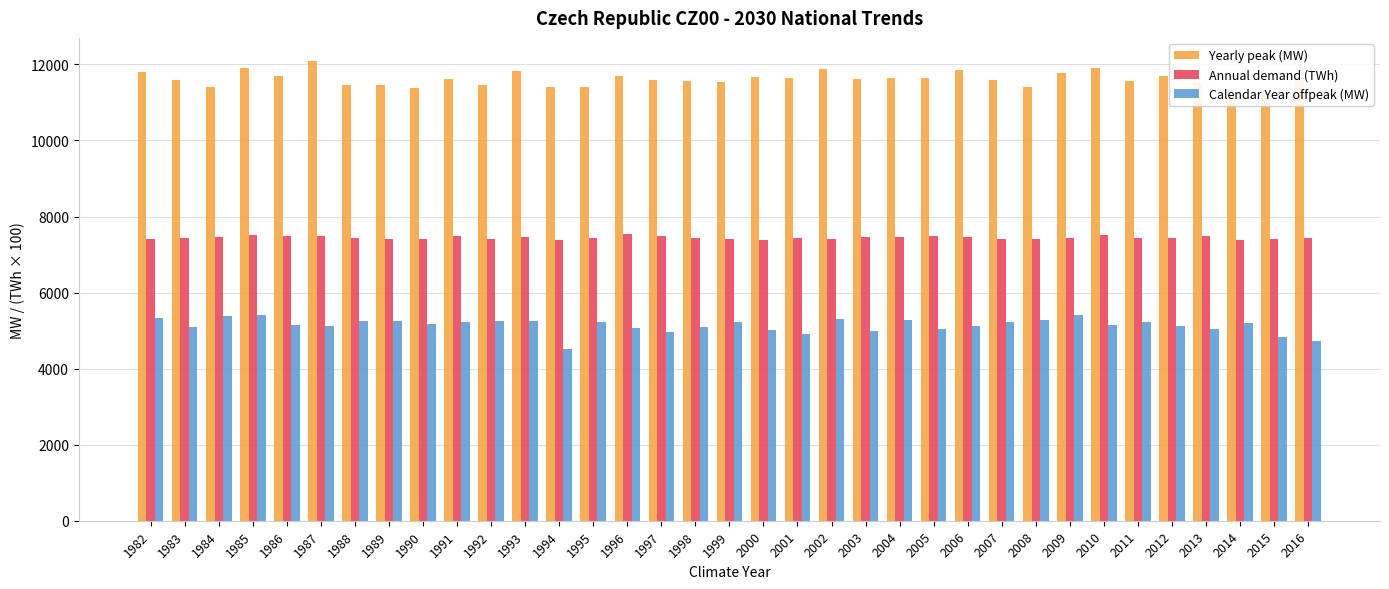

What is the approximate value of Yearly peak (MW) at 2014?

11364.8